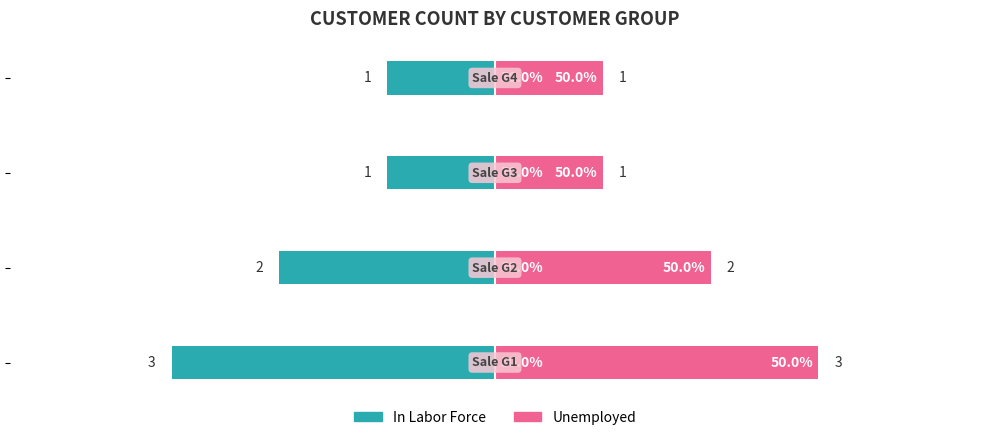

Reading left to right, list all the values displayed in this chart.

In Labor Force: −5=-3	−4=-2	−3=-1	−2=-1
Unemployed: −5=3	−4=2	−3=1	−2=1